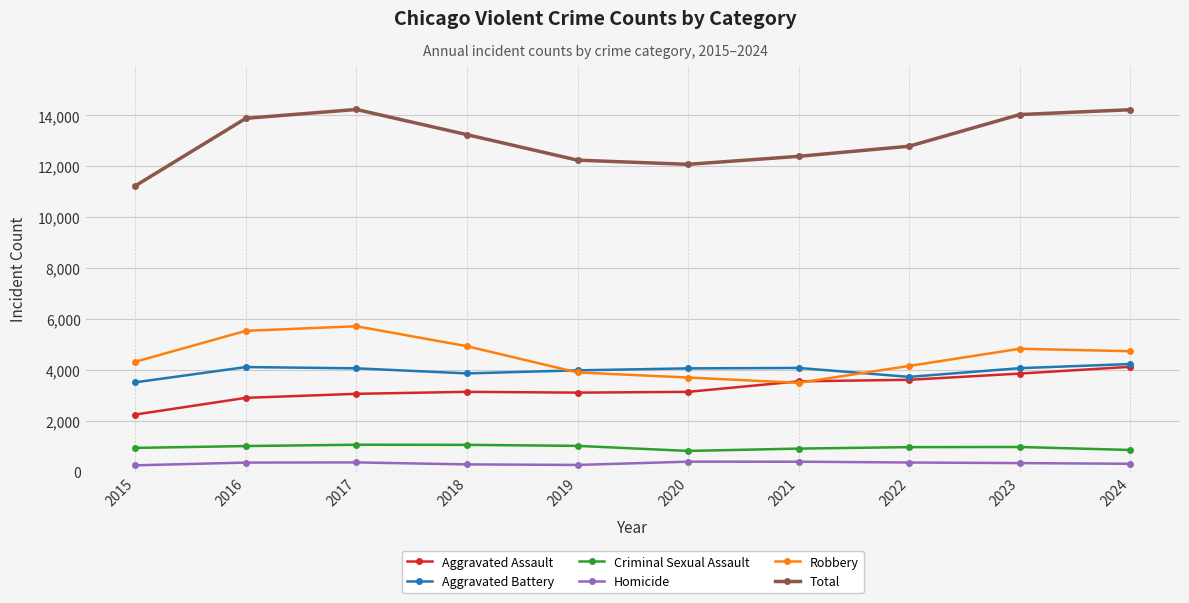

At which category does Total reach its first local peak?

2017